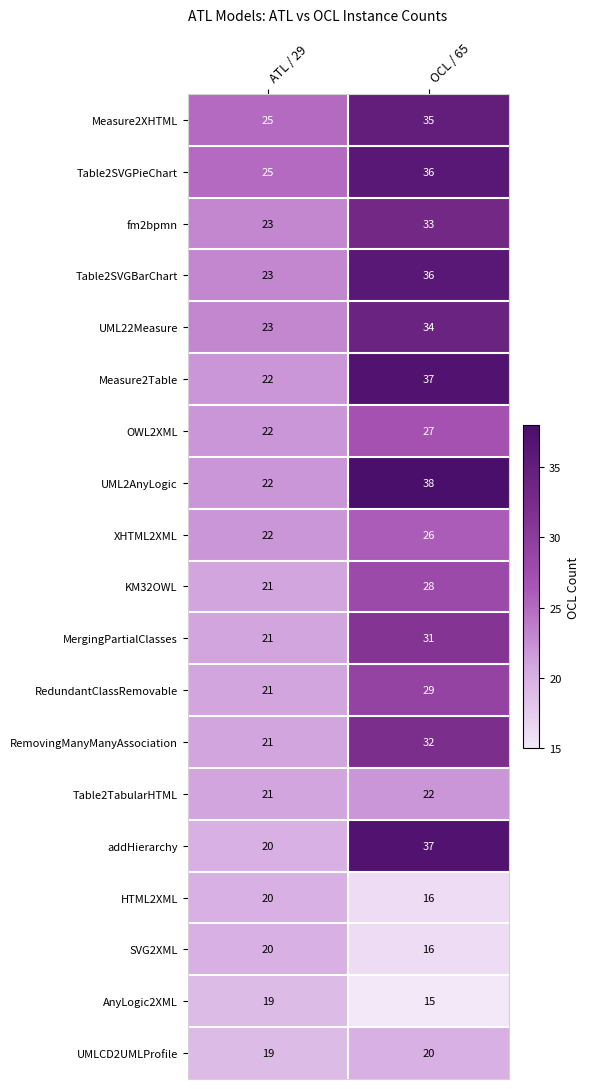

Which label corresponds to the largest value in the chart?

OCL / 65